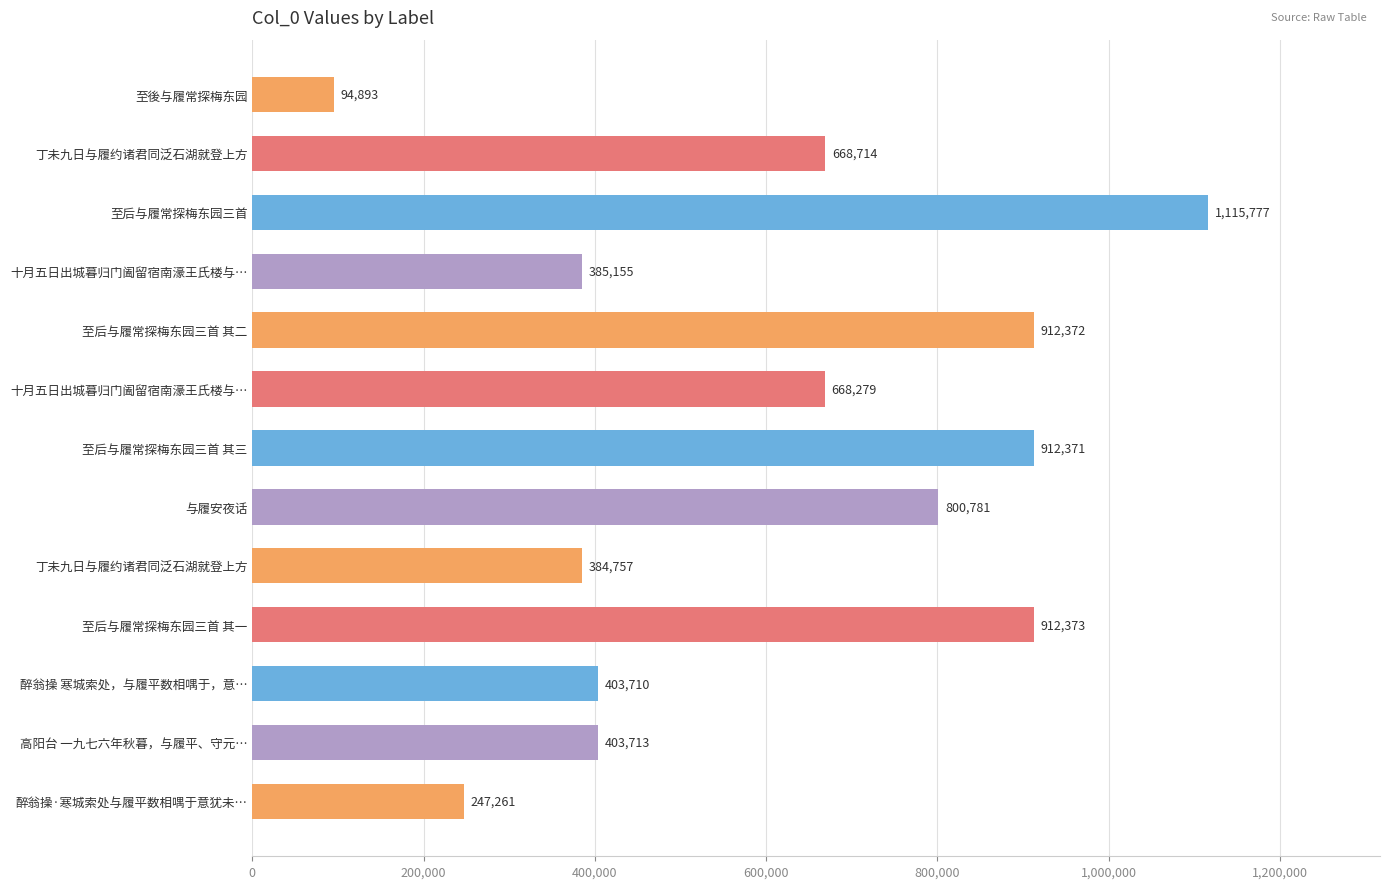

Are the bars grouped side by side (vs. stacked)?

No